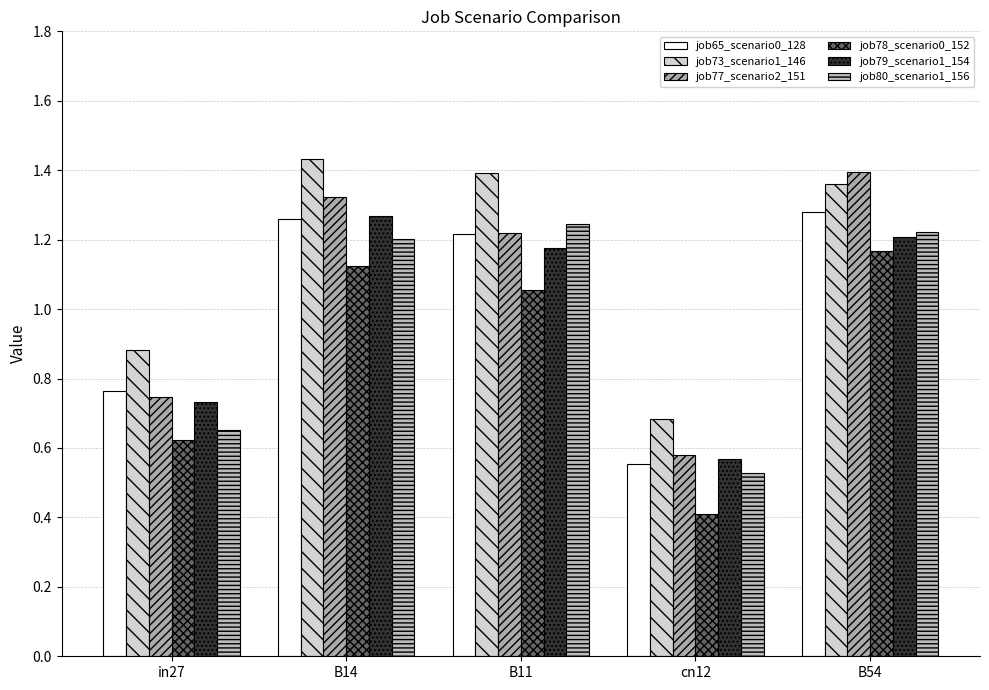

What are all the series names shown in the legend?

job65_scenario0_128, job73_scenario1_146, job77_scenario2_151, job78_scenario0_152, job79_scenario1_154, job80_scenario1_156